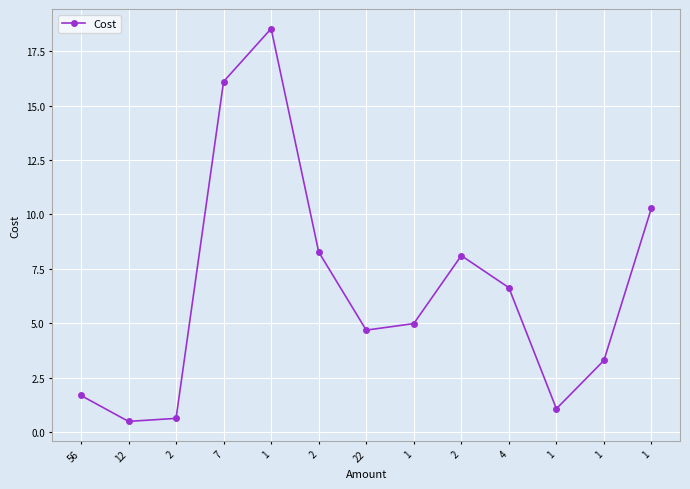

Between 1 and 2, which is larger?

1